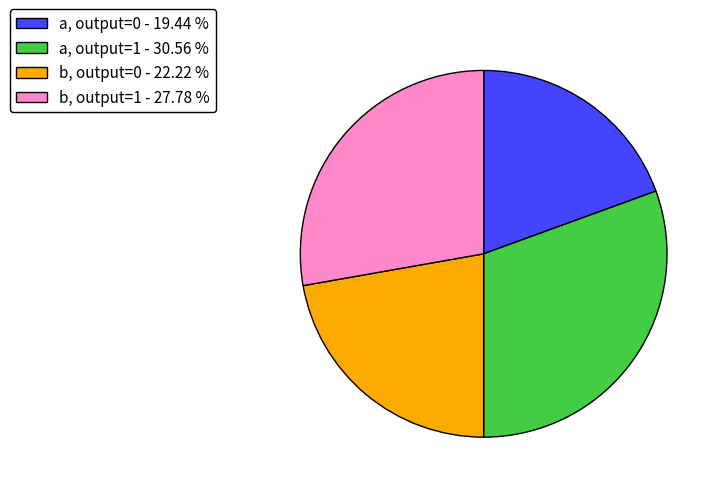

Approximately how many times larger is the value at b, output=0 - 22.22 % compared to a, output=0 - 19.44 %?

1.1